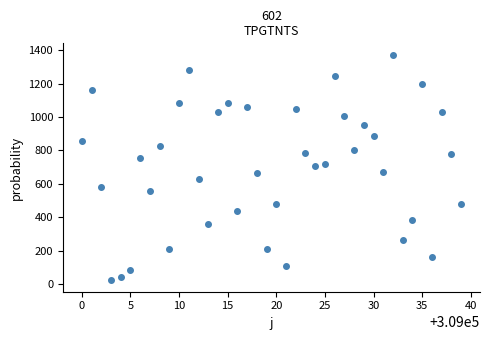

What is the range of X values (max minus min)?

39